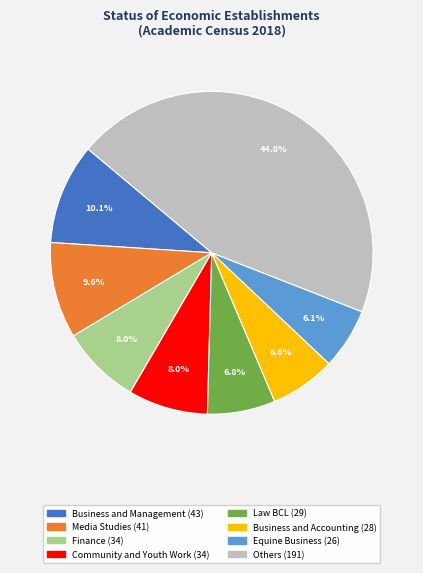

Is there a majority slice in this chart?

No